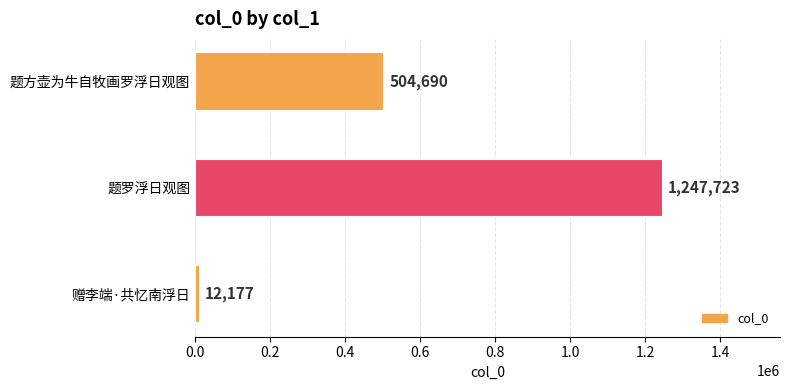

Between 题方壶为牛自牧画罗浮日观图 and 题罗浮日观图, which is larger?

题罗浮日观图